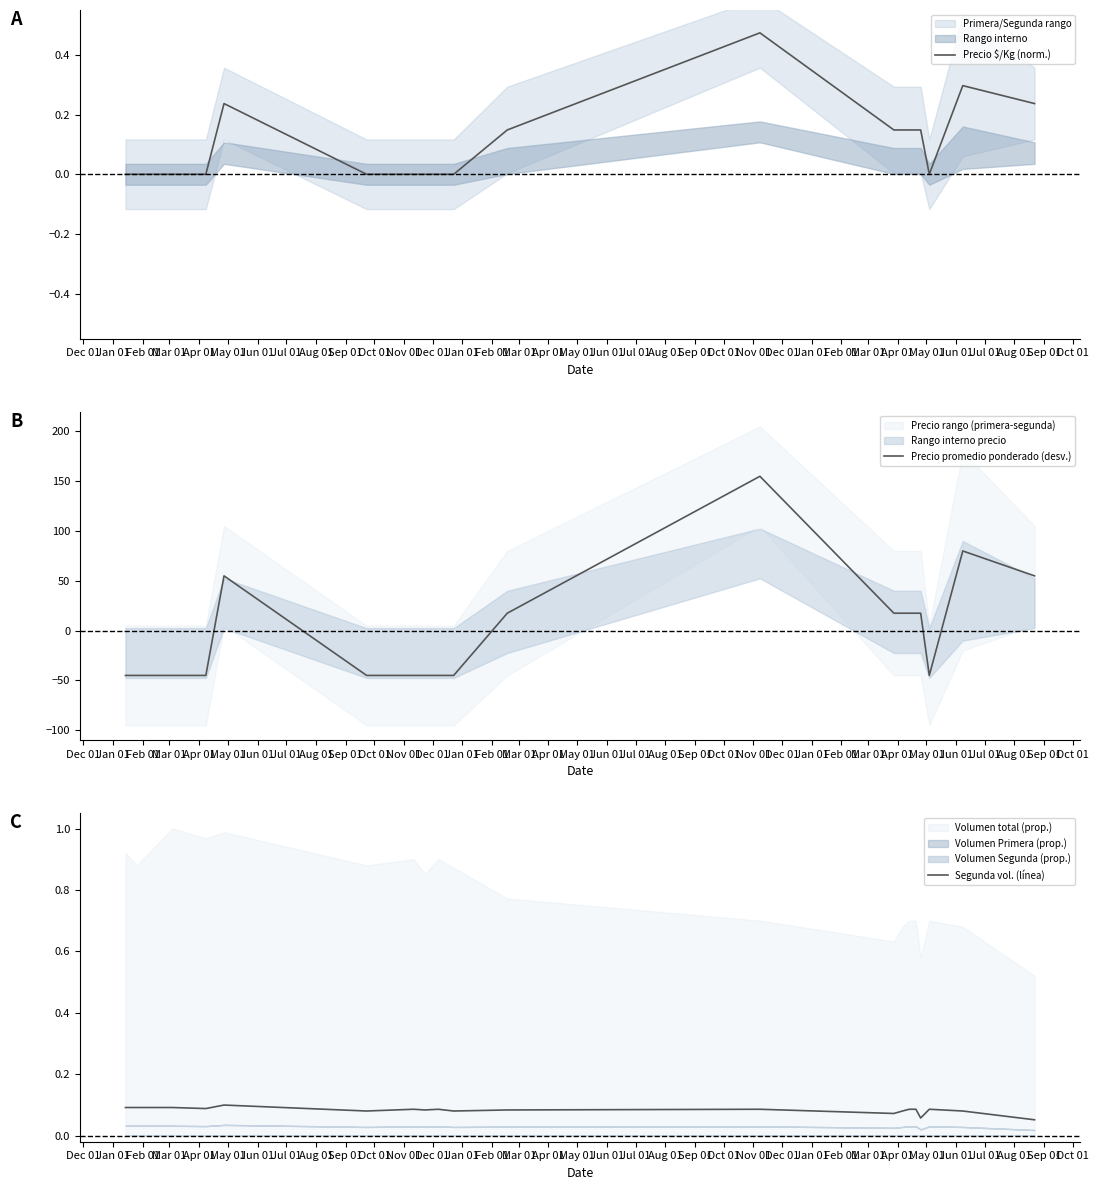

What is the maximum value for Precio promedio ponderado (desv.)?

155.0